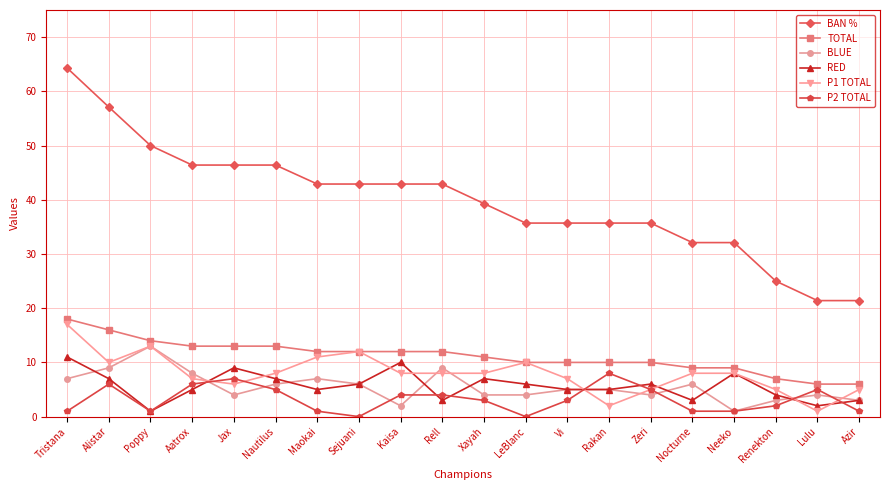

How many categories are shown in the chart?

20